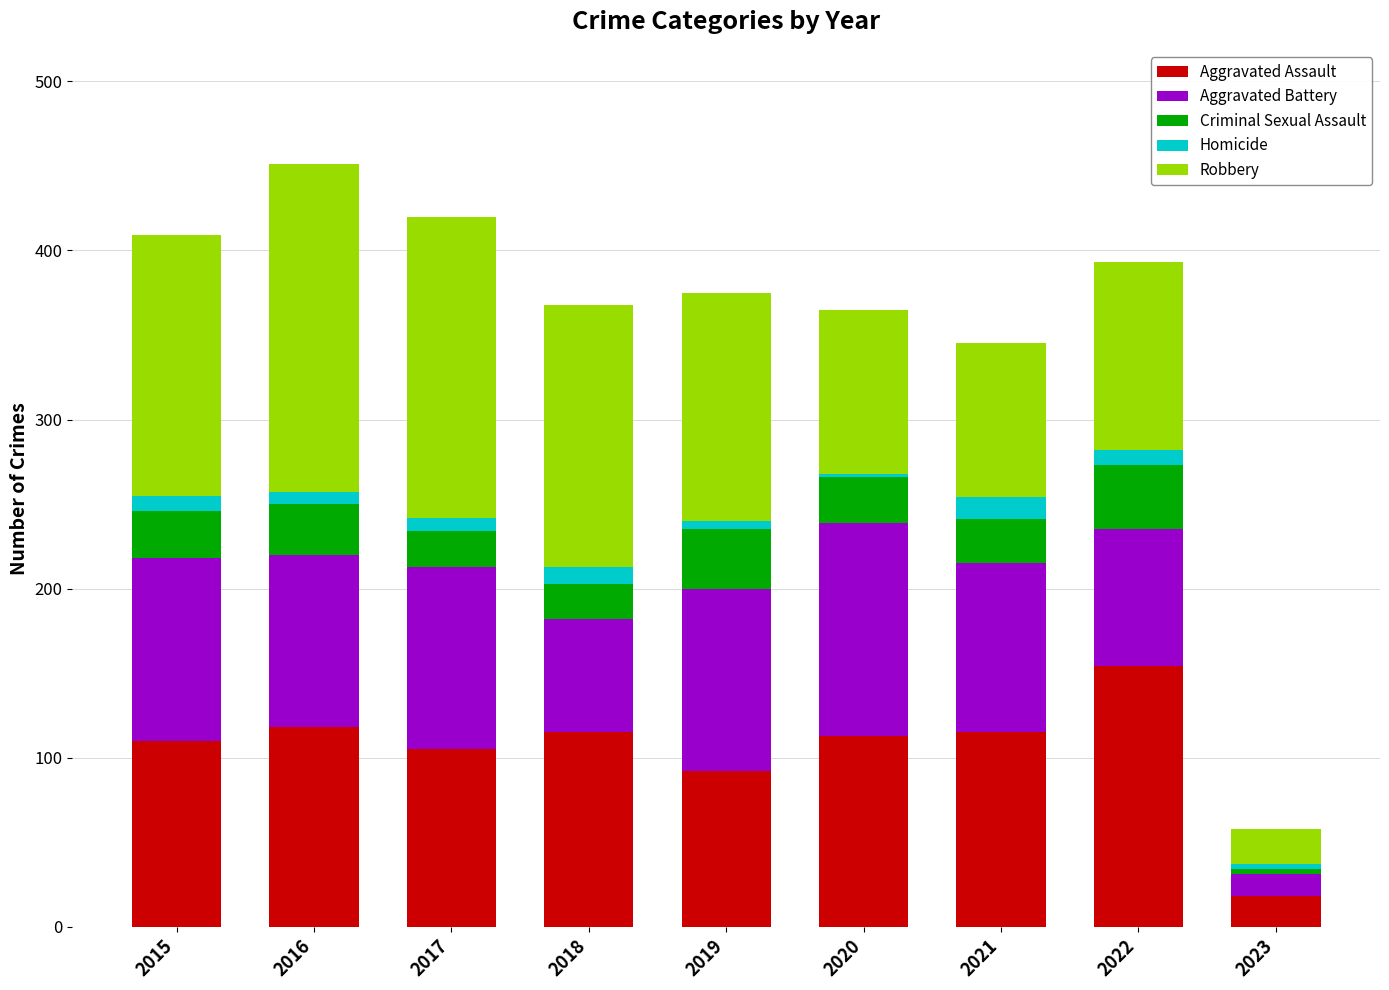

The value of Aggravated Assault at 2016 is 118. True or false?

True